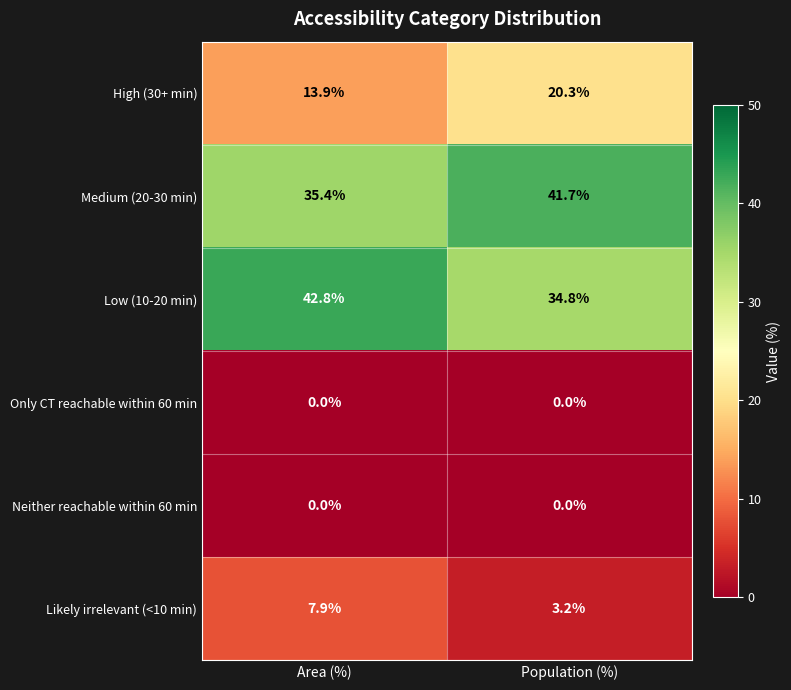

Between Area (%) and Population (%), which series saw the biggest shift?

Low (10-20 min)